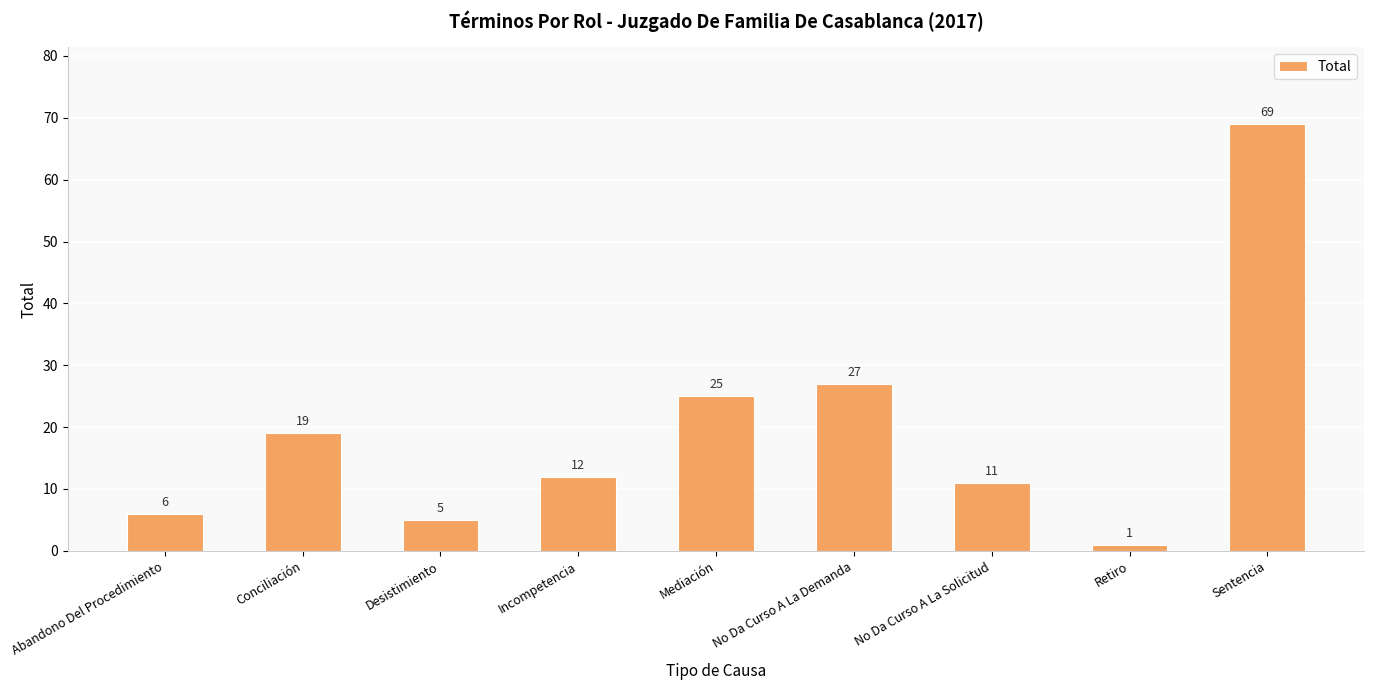

Between Conciliación and Desistimiento, which is larger?

Conciliación